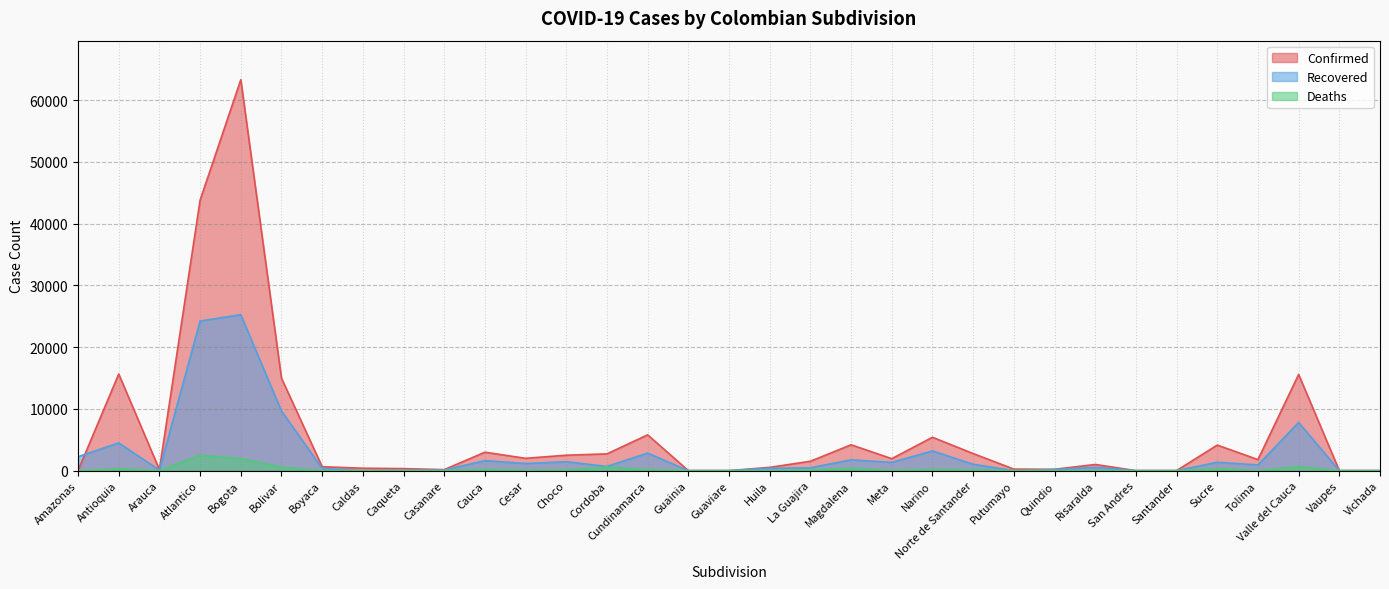

What is the difference between the Deaths values at Risaralda and Sucre?

297